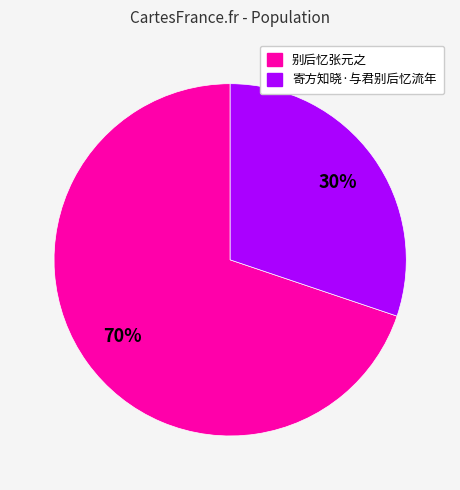

What is the majority slice?

别后忆张元之